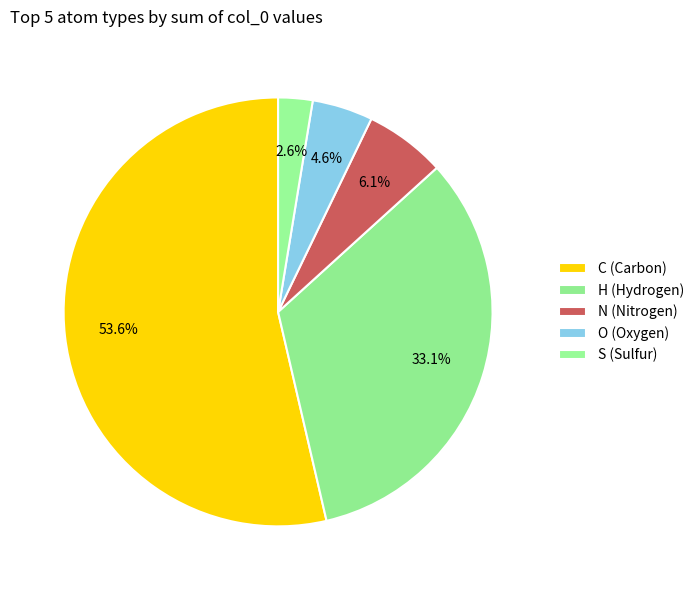

Between N and C, which is larger?

C